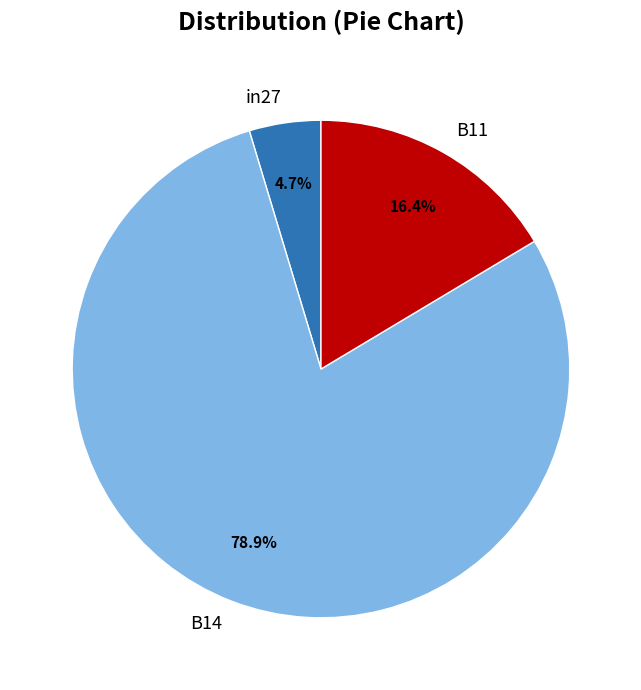

Does any single category account for the majority?

Yes